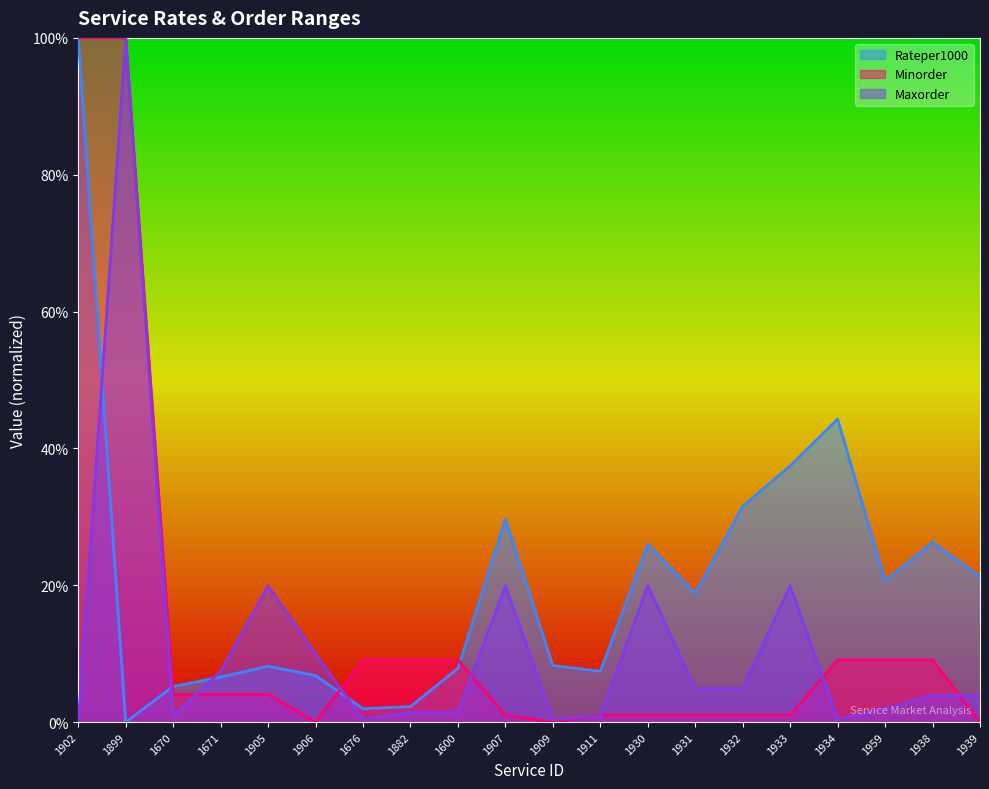

At how many categories does at least one series exceed 0?

20